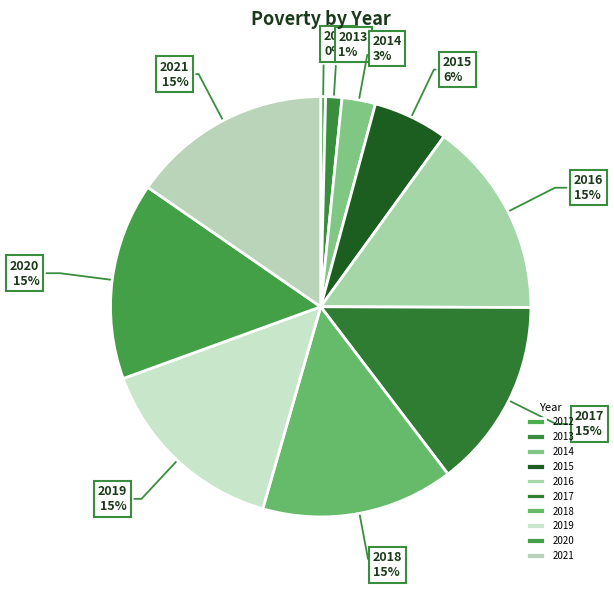

How many segments does this pie chart have?

10